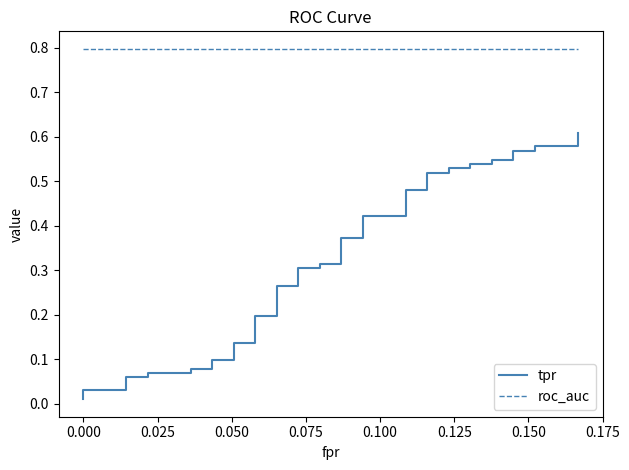

How many categories are shown in the chart?

40